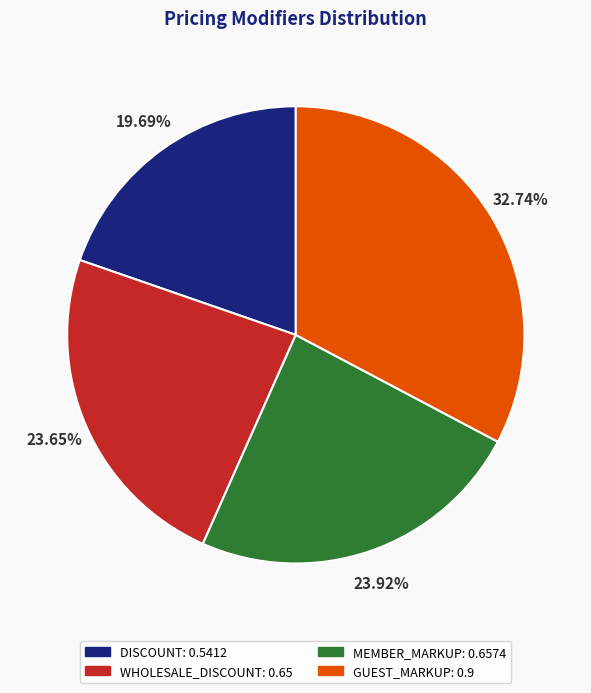

Is it true that WHOLESALE_DISCOUNT is 24% of the pie?

True